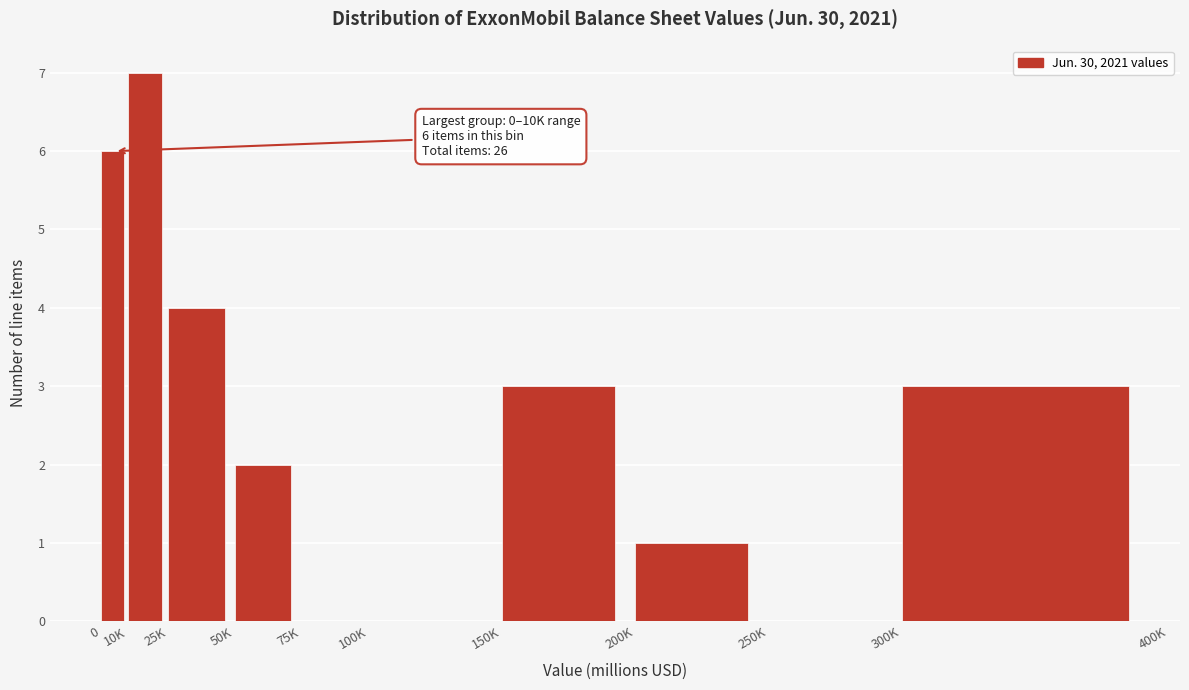

Reading left to right, extract all data points from this chart.

0=6	10K=7	25K=4	50K=2	75K=0	100K=0	150K=3	200K=1	250K=0	300K=3